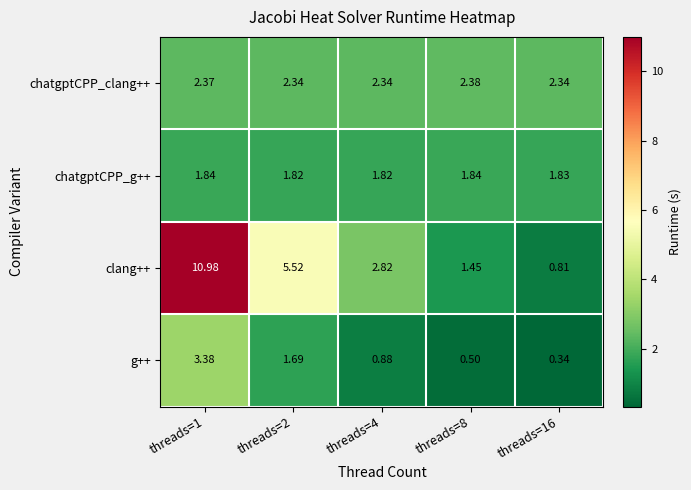

Count the number of categories in the chart.

5